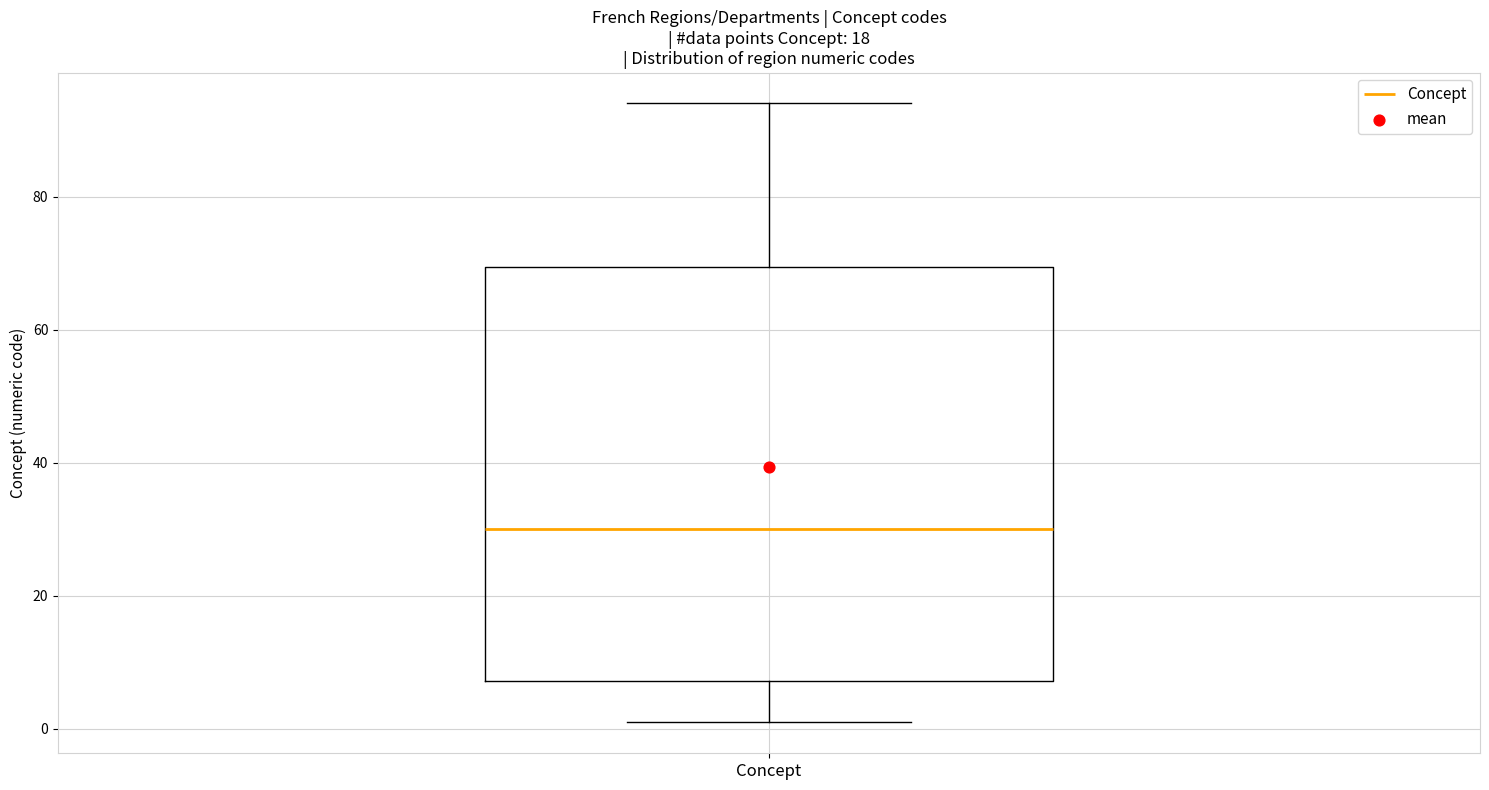

Transcribe this box plot: give where the median line is, the range the box spans, and where the two whiskers end, as read against the y-axis. The values are not printed on the chart, so give them approximately, as read against the axis.

median 30, box 8 to 70, whiskers 2 to 94